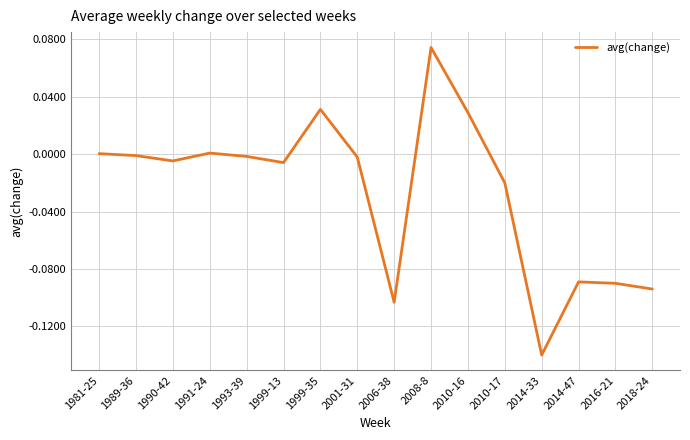

The value at 2010-17 is -0.0. True or false?

True